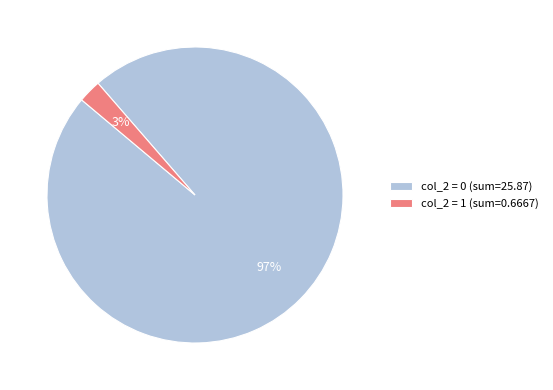

Rank the categories by value from lowest to highest.

col_2 = 1 (sum=0.6667), col_2 = 0 (sum=25.87)